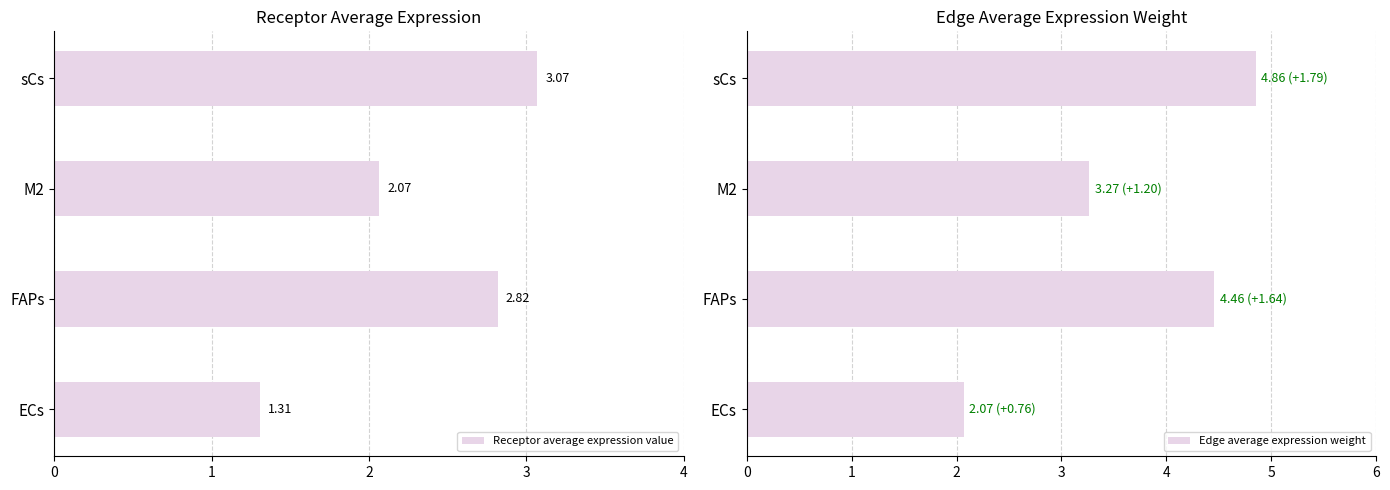

What is the average value of the Receptor average expression value series?

2.3